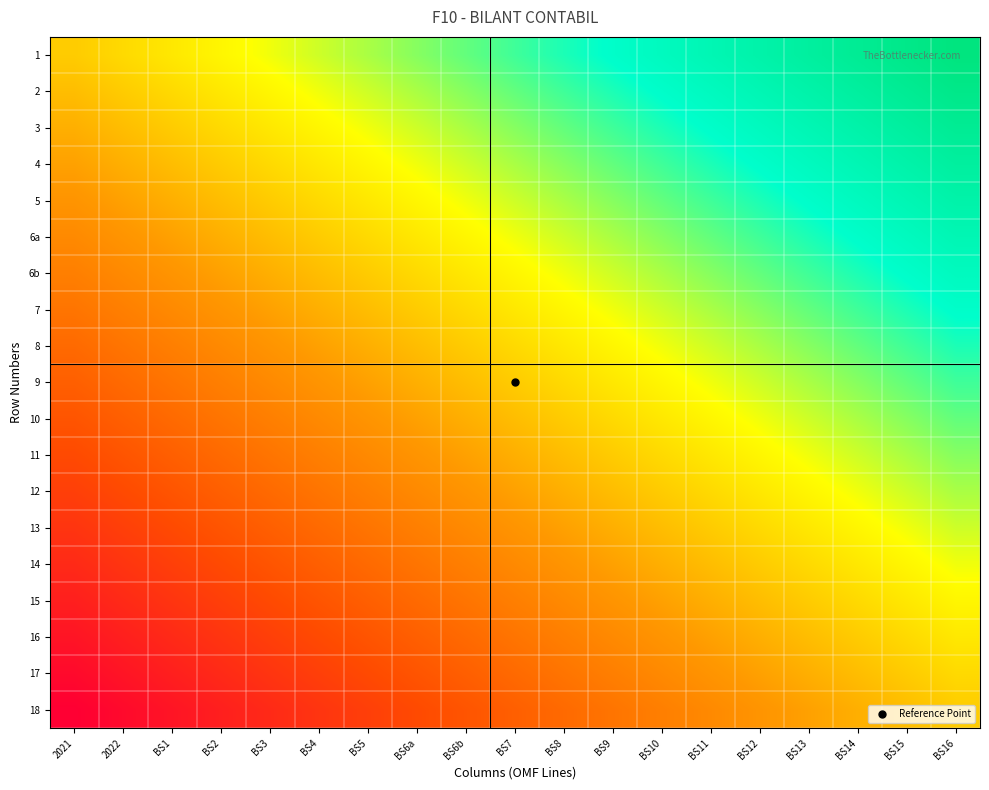

Reading right to left, what are all the values shown in this chart?

1: BS16=1.0	BS15=1.0	BS14=0.9	BS13=0.9	BS12=0.9	BS11=0.9	BS10=0.8	BS9=0.8	BS8=0.8	BS7=0.8	BS6b=0.7	BS6a=0.7	BS5=0.7	BS4=0.6	BS3=0.6	BS2=0.6	BS1=0.6	2022=0.5	2021=0.5
2: BS16=1.0	BS15=0.9	BS14=0.9	BS13=0.9	BS12=0.9	BS11=0.8	BS10=0.8	BS9=0.8	BS8=0.8	BS7=0.7	BS6b=0.7	BS6a=0.7	BS5=0.6	BS4=0.6	BS3=0.6	BS2=0.6	BS1=0.5	2022=0.5	2021=0.5
3: BS16=0.9	BS15=0.9	BS14=0.9	BS13=0.9	BS12=0.8	BS11=0.8	BS10=0.8	BS9=0.8	BS8=0.7	BS7=0.7	BS6b=0.7	BS6a=0.6	BS5=0.6	BS4=0.6	BS3=0.6	BS2=0.5	BS1=0.5	2022=0.5	2021=0.4
4: BS16=0.9	BS15=0.9	BS14=0.9	BS13=0.8	BS12=0.8	BS11=0.8	BS10=0.8	BS9=0.7	BS8=0.7	BS7=0.7	BS6b=0.6	BS6a=0.6	BS5=0.6	BS4=0.6	BS3=0.5	BS2=0.5	BS1=0.5	2022=0.4	2021=0.4
5: BS16=0.9	BS15=0.9	BS14=0.8	BS13=0.8	BS12=0.8	BS11=0.8	BS10=0.7	BS9=0.7	BS8=0.7	BS7=0.6	BS6b=0.6	BS6a=0.6	BS5=0.6	BS4=0.5	BS3=0.5	BS2=0.5	BS1=0.4	2022=0.4	2021=0.4
6a: BS16=0.9	BS15=0.8	BS14=0.8	BS13=0.8	BS12=0.8	BS11=0.7	BS10=0.7	BS9=0.7	BS8=0.6	BS7=0.6	BS6b=0.6	BS6a=0.6	BS5=0.5	BS4=0.5	BS3=0.5	BS2=0.4	BS1=0.4	2022=0.4	2021=0.4
6b: BS16=0.8	BS15=0.8	BS14=0.8	BS13=0.8	BS12=0.7	BS11=0.7	BS10=0.7	BS9=0.6	BS8=0.6	BS7=0.6	BS6b=0.6	BS6a=0.5	BS5=0.5	BS4=0.5	BS3=0.4	BS2=0.4	BS1=0.4	2022=0.4	2021=0.3
7: BS16=0.8	BS15=0.8	BS14=0.8	BS13=0.7	BS12=0.7	BS11=0.7	BS10=0.6	BS9=0.6	BS8=0.6	BS7=0.6	BS6b=0.5	BS6a=0.5	BS5=0.5	BS4=0.4	BS3=0.4	BS2=0.4	BS1=0.4	2022=0.3	2021=0.3
8: BS16=0.8	BS15=0.8	BS14=0.7	BS13=0.7	BS12=0.7	BS11=0.6	BS10=0.6	BS9=0.6	BS8=0.6	BS7=0.5	BS6b=0.5	BS6a=0.5	BS5=0.4	BS4=0.4	BS3=0.4	BS2=0.4	BS1=0.3	2022=0.3	2021=0.3
9: BS16=0.8	BS15=0.7	BS14=0.7	BS13=0.7	BS12=0.6	BS11=0.6	BS10=0.6	BS9=0.6	BS8=0.5	BS7=0.5	BS6b=0.5	BS6a=0.4	BS5=0.4	BS4=0.4	BS3=0.4	BS2=0.3	BS1=0.3	2022=0.3	2021=0.2
10: BS16=0.7	BS15=0.7	BS14=0.7	BS13=0.6	BS12=0.6	BS11=0.6	BS10=0.6	BS9=0.5	BS8=0.5	BS7=0.5	BS6b=0.4	BS6a=0.4	BS5=0.4	BS4=0.4	BS3=0.3	BS2=0.3	BS1=0.3	2022=0.2	2021=0.2
11: BS16=0.7	BS15=0.7	BS14=0.6	BS13=0.6	BS12=0.6	BS11=0.6	BS10=0.5	BS9=0.5	BS8=0.5	BS7=0.4	BS6b=0.4	BS6a=0.4	BS5=0.4	BS4=0.3	BS3=0.3	BS2=0.3	BS1=0.2	2022=0.2	2021=0.2
12: BS16=0.7	BS15=0.6	BS14=0.6	BS13=0.6	BS12=0.6	BS11=0.5	BS10=0.5	BS9=0.5	BS8=0.4	BS7=0.4	BS6b=0.4	BS6a=0.4	BS5=0.3	BS4=0.3	BS3=0.3	BS2=0.2	BS1=0.2	2022=0.2	2021=0.2
13: BS16=0.6	BS15=0.6	BS14=0.6	BS13=0.6	BS12=0.5	BS11=0.5	BS10=0.5	BS9=0.4	BS8=0.4	BS7=0.4	BS6b=0.4	BS6a=0.3	BS5=0.3	BS4=0.3	BS3=0.2	BS2=0.2	BS1=0.2	2022=0.2	2021=0.1
14: BS16=0.6	BS15=0.6	BS14=0.6	BS13=0.5	BS12=0.5	BS11=0.5	BS10=0.4	BS9=0.4	BS8=0.4	BS7=0.4	BS6b=0.3	BS6a=0.3	BS5=0.3	BS4=0.2	BS3=0.2	BS2=0.2	BS1=0.2	2022=0.1	2021=0.1
15: BS16=0.6	BS15=0.6	BS14=0.5	BS13=0.5	BS12=0.5	BS11=0.4	BS10=0.4	BS9=0.4	BS8=0.4	BS7=0.3	BS6b=0.3	BS6a=0.3	BS5=0.2	BS4=0.2	BS3=0.2	BS2=0.2	BS1=0.1	2022=0.1	2021=0.1
16: BS16=0.6	BS15=0.5	BS14=0.5	BS13=0.5	BS12=0.4	BS11=0.4	BS10=0.4	BS9=0.4	BS8=0.3	BS7=0.3	BS6b=0.3	BS6a=0.2	BS5=0.2	BS4=0.2	BS3=0.2	BS2=0.1	BS1=0.1	2022=0.1	2021=0.1
17: BS16=0.5	BS15=0.5	BS14=0.5	BS13=0.4	BS12=0.4	BS11=0.4	BS10=0.4	BS9=0.3	BS8=0.3	BS7=0.3	BS6b=0.2	BS6a=0.2	BS5=0.2	BS4=0.2	BS3=0.1	BS2=0.1	BS1=0.1	2022=0.1	2021=0.0
18: BS16=0.5	BS15=0.5	BS14=0.4	BS13=0.4	BS12=0.4	BS11=0.4	BS10=0.3	BS9=0.3	BS8=0.3	BS7=0.2	BS6b=0.2	BS6a=0.2	BS5=0.2	BS4=0.1	BS3=0.1	BS2=0.1	BS1=0.1	2022=0.0	2021=0.0